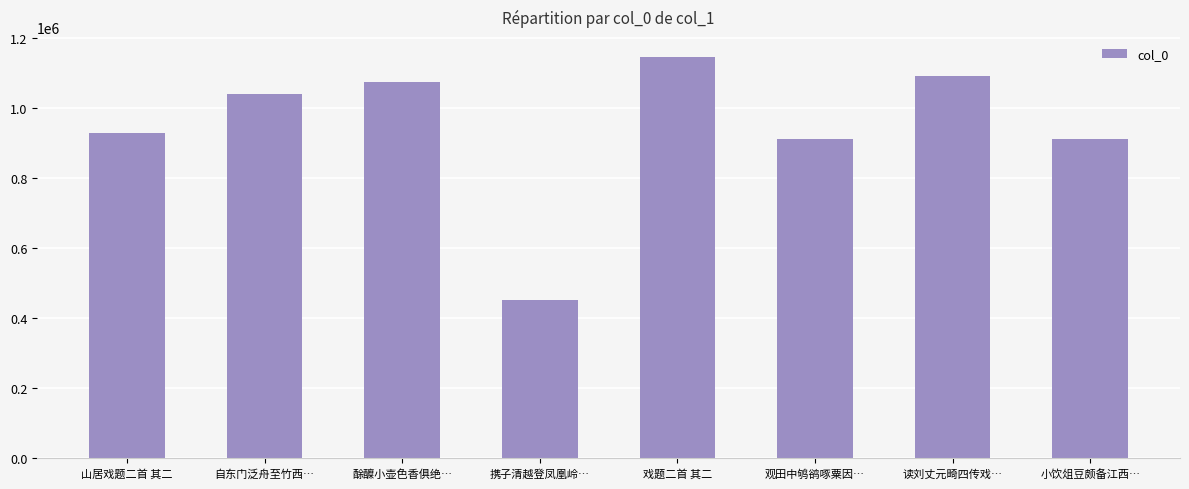

The chart shows a value of 1842040 at 酴醾小壶色香俱绝…. True or false?

False